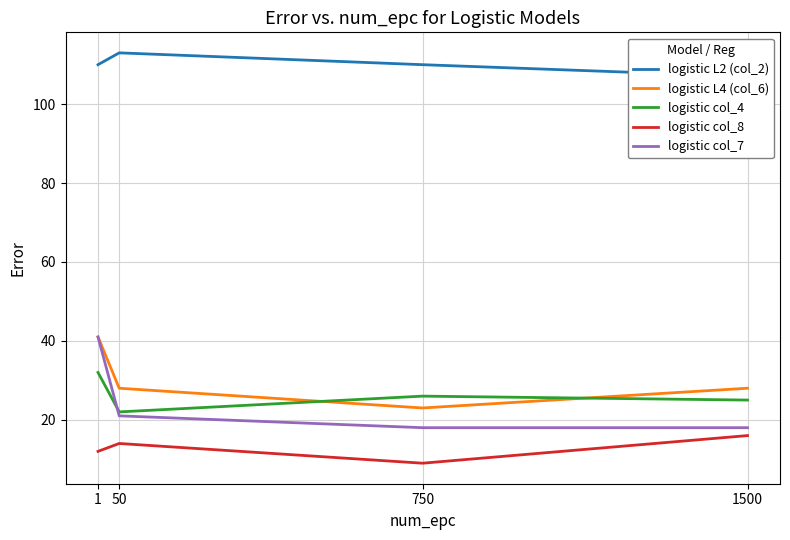

Which series changed the most between 1 and 750?

logistic col_7